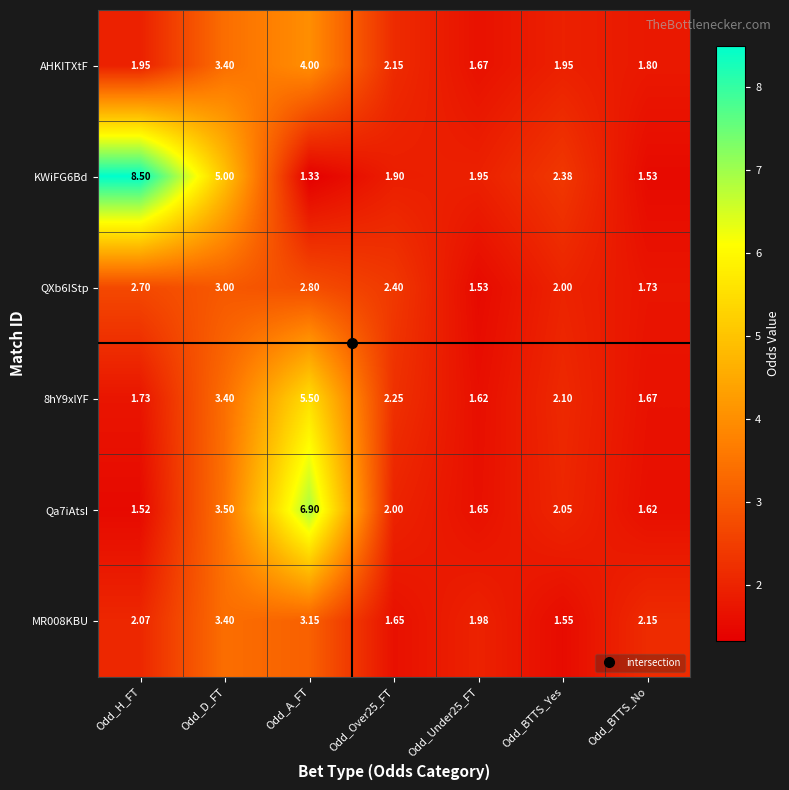

At which category is the sum across all series the highest?

Odd_A_FT